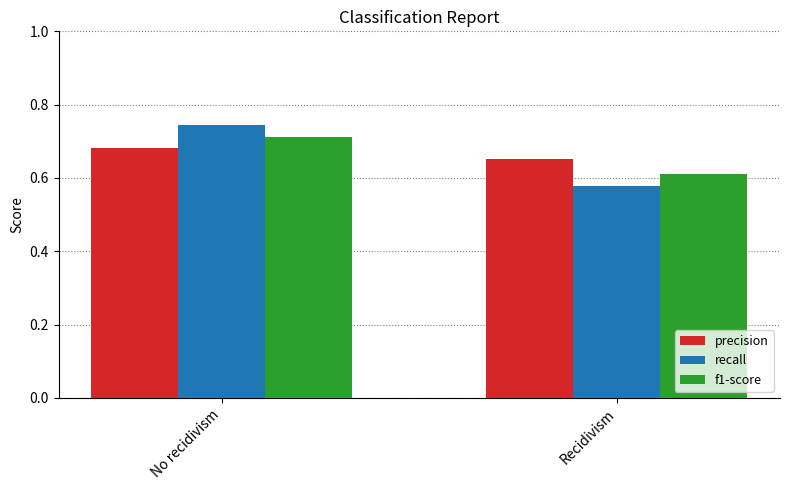

Between No recidivism and Recidivism, which series saw the biggest shift?

recall